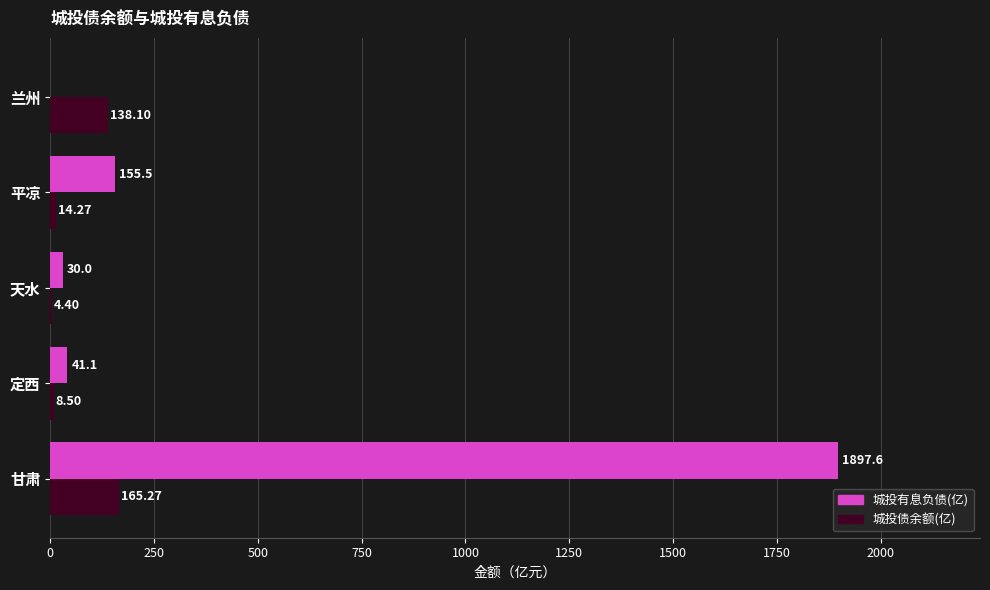

Between 甘肃 and 定西, which series saw the biggest shift?

城投有息负债(亿)